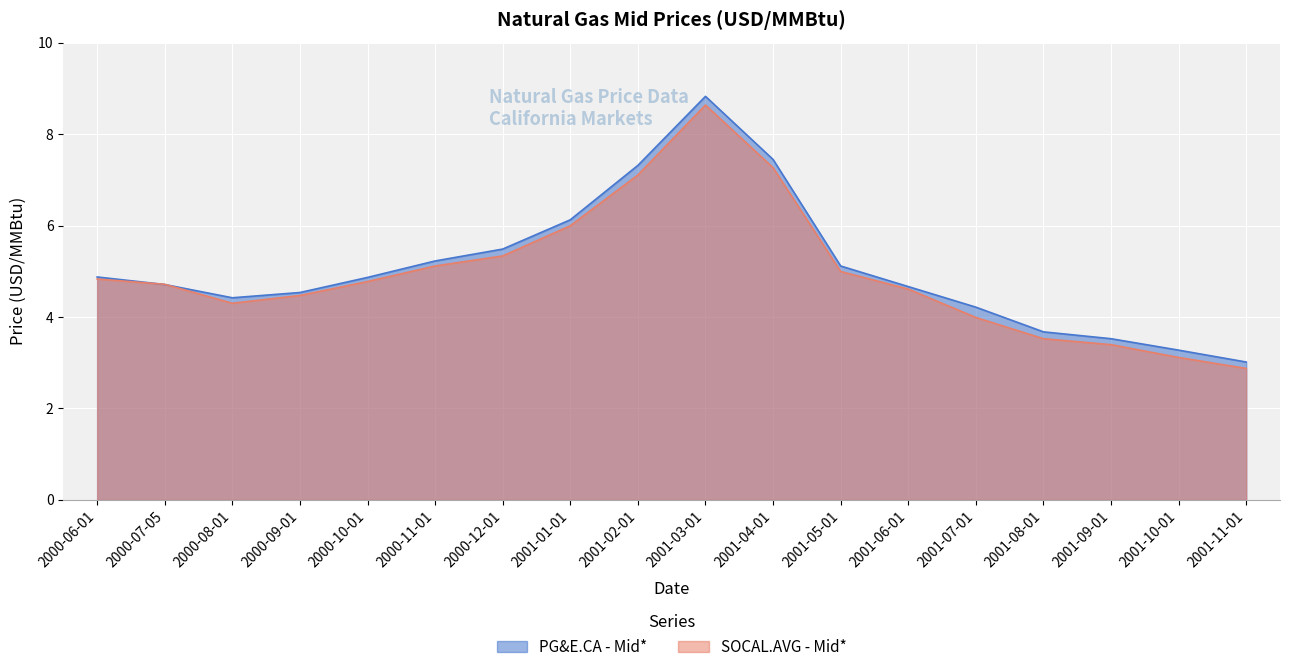

Which series changed the most between 2000-10-01 and 2001-02-01?

PG&E.CA - Mid*